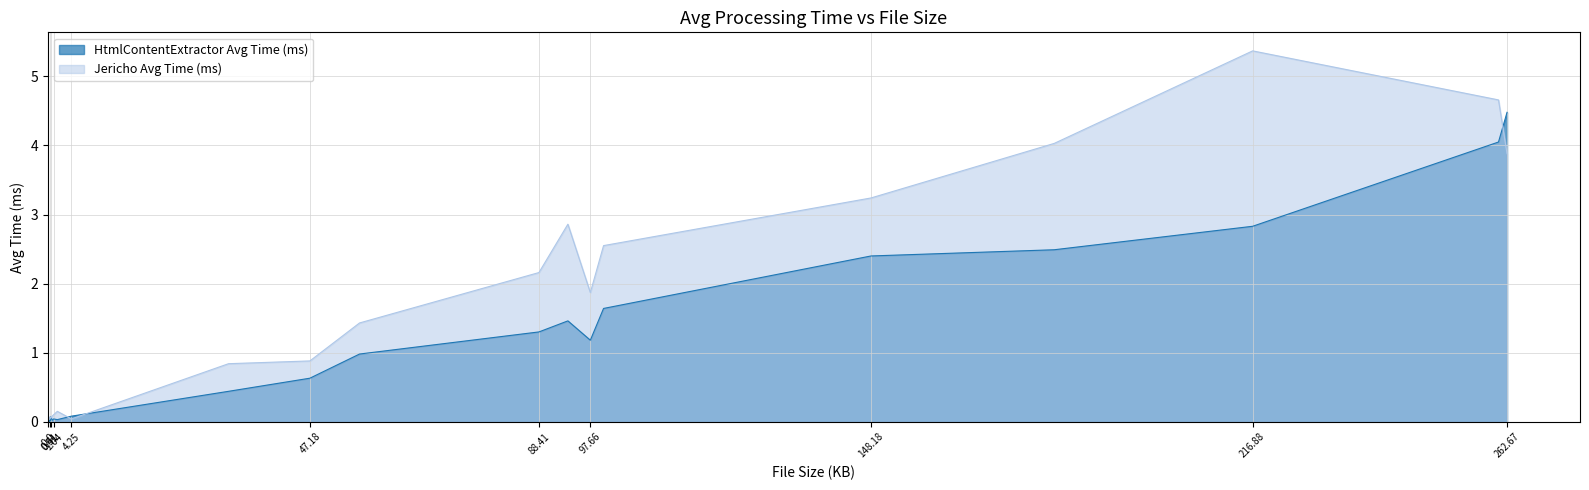

What position from the right is test6.html?

18